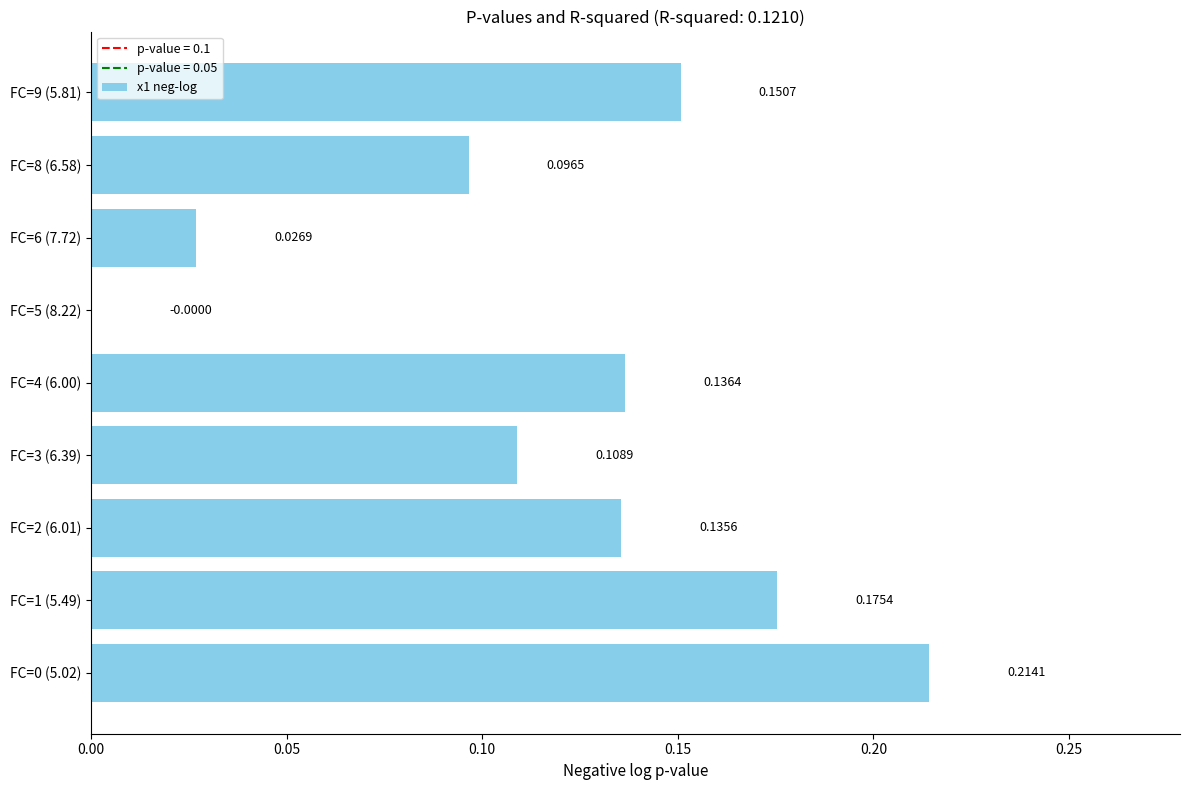

At which label is the value closest to 0?

FC=5 (8.22)